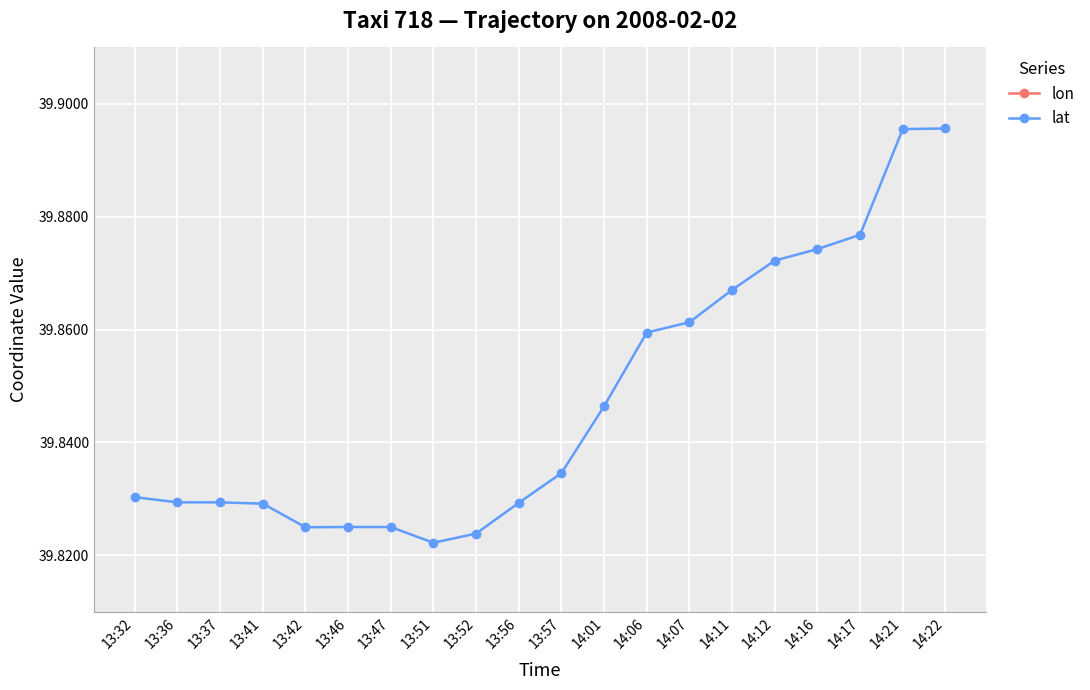

What is the minimum value shown in the chart?

39.8